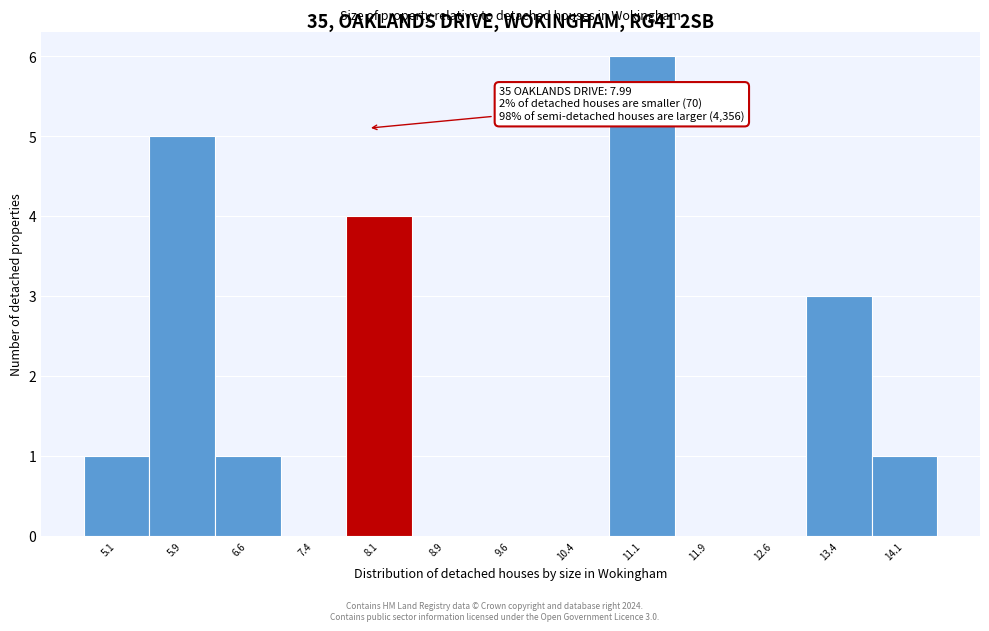

Which range on the x-axis has the tallest bar?

10.7 to 11.5